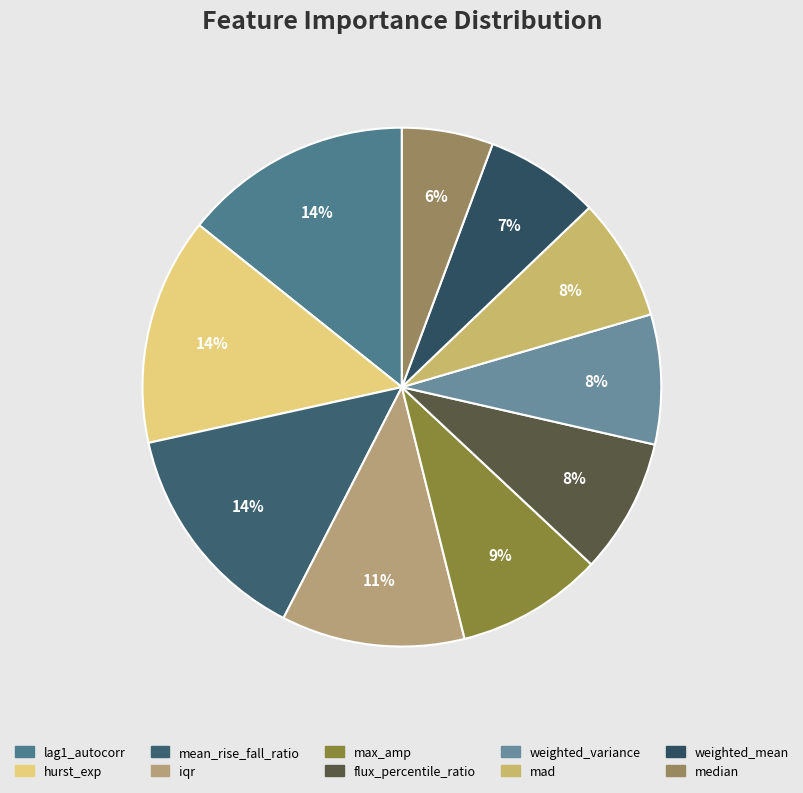

To the nearest percent, what percentage of the pie is median?

6%